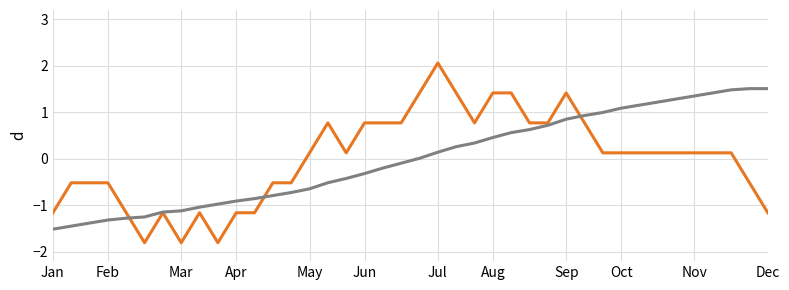

What is the greatest value displayed?

2.1